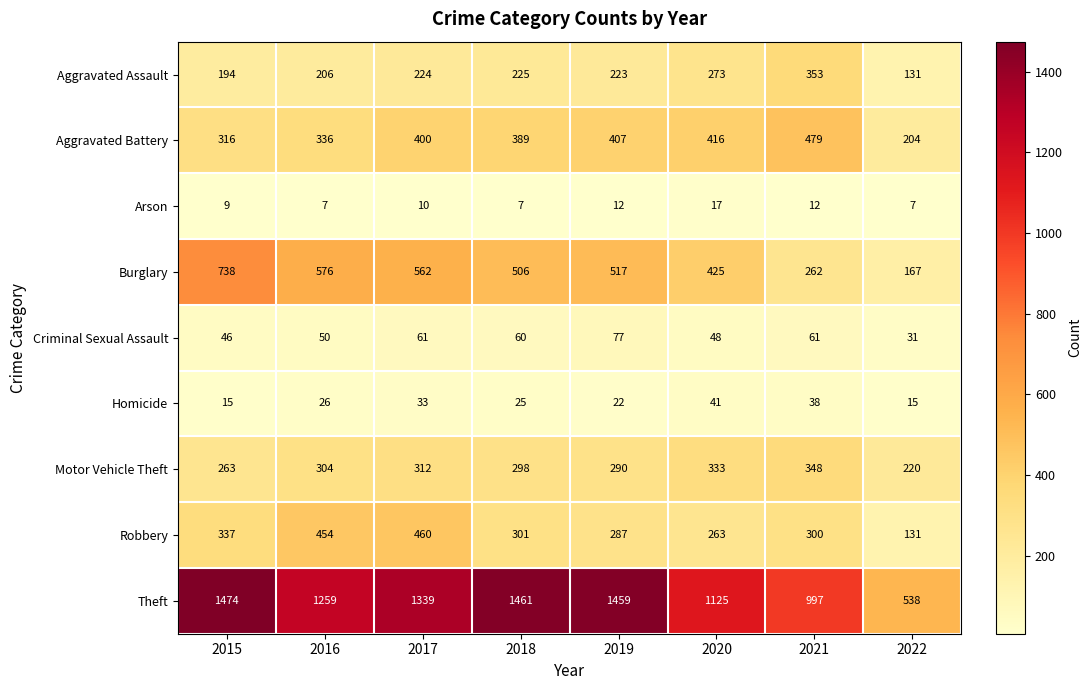

What is the minimum value for Arson?

7